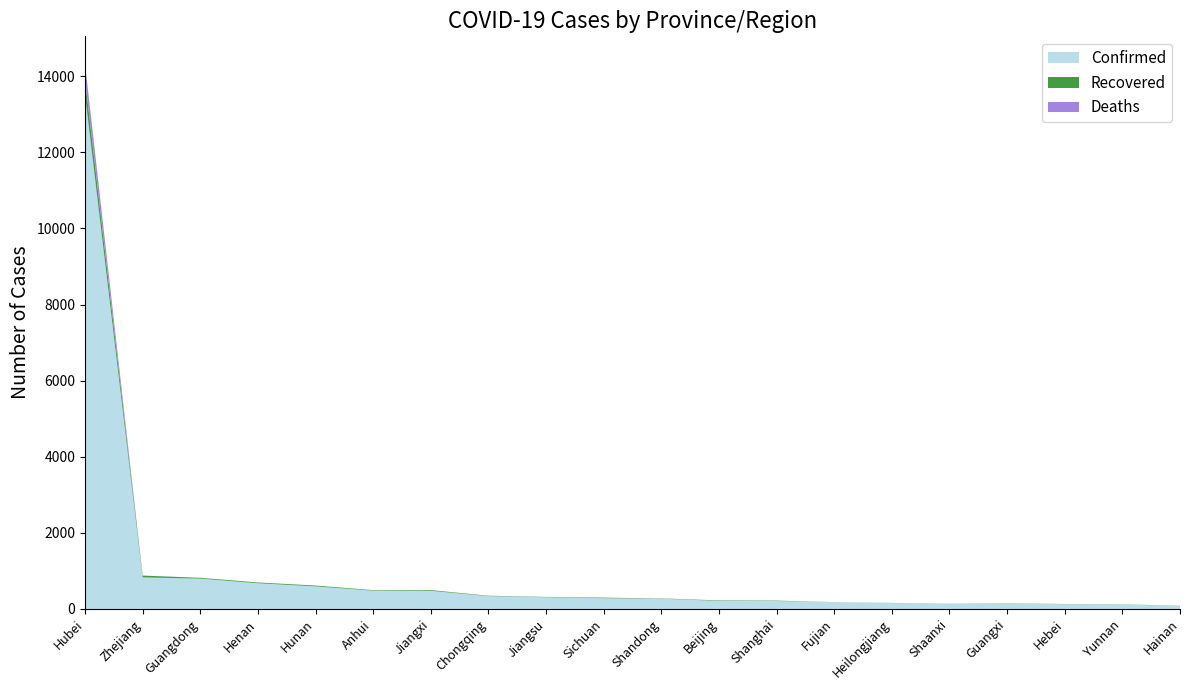

Reading left to right, transcribe all the data shown in this chart.

Confirmed: 13522	829	797	675	593	480	476	337	308	282	270	212	208	179	155	142	139	126	117	79
Recovered: 396	48	21	20	22	14	19	9	8	14	7	12	10	1	2	1	7	3	5	4
Deaths: 414	0	0	2	0	0	0	2	0	1	0	1	1	0	2	0	0	1	0	1